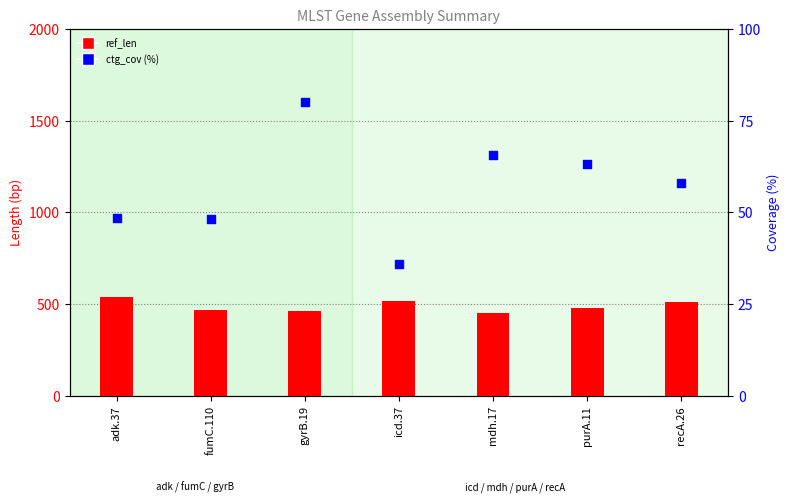

At how many categories does at least one series exceed 400?

7